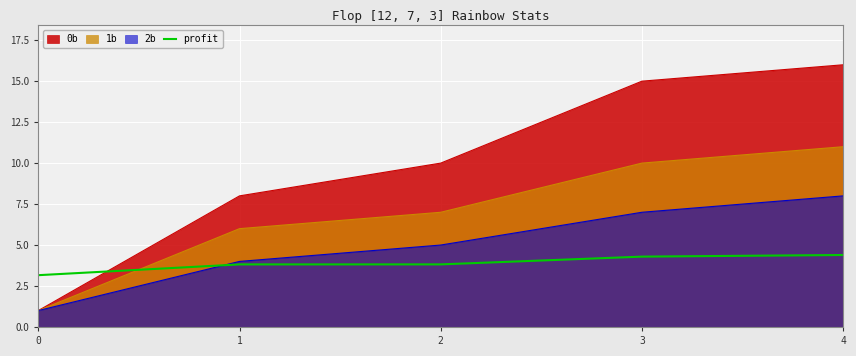

Does the chart display data point markers on the line(s)?

No